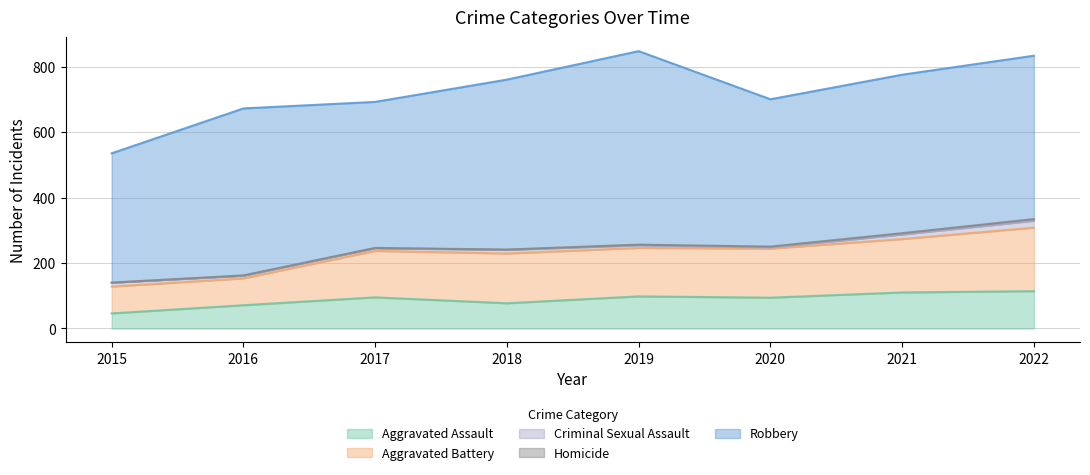

Between 2020 and 2022, which series saw the biggest shift?

Robbery